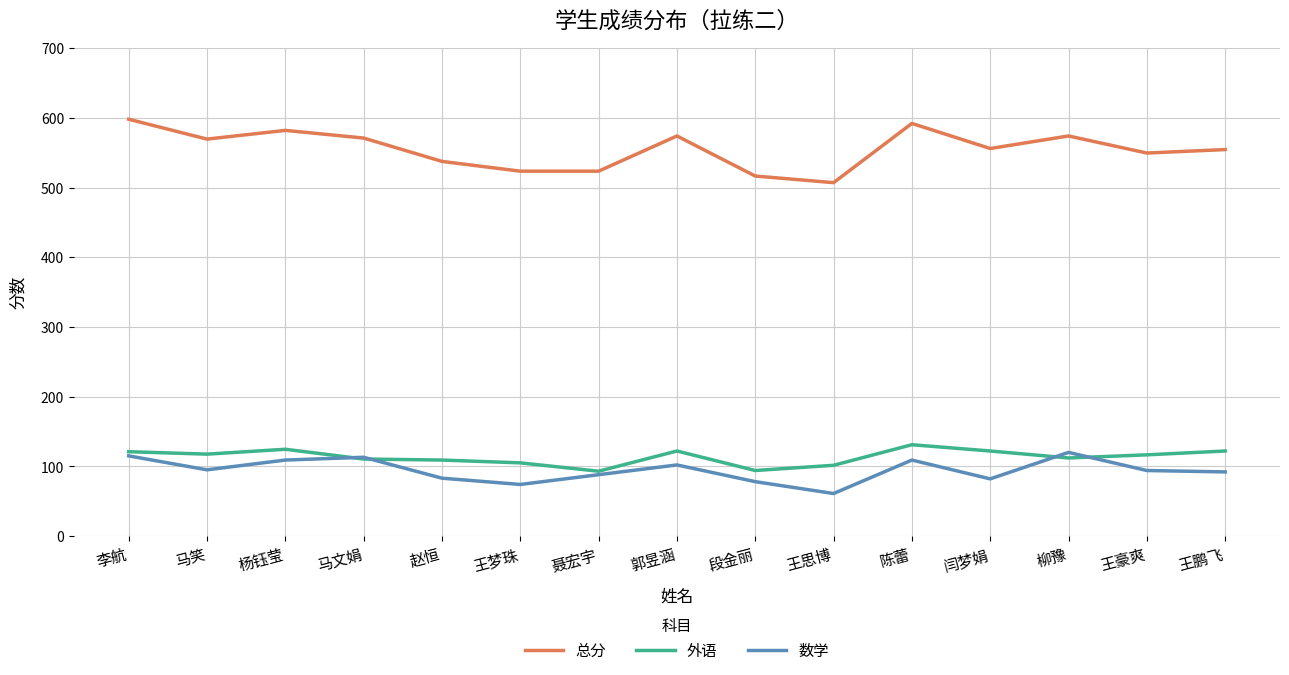

What is the lowest value of the 总分 series?

507.0